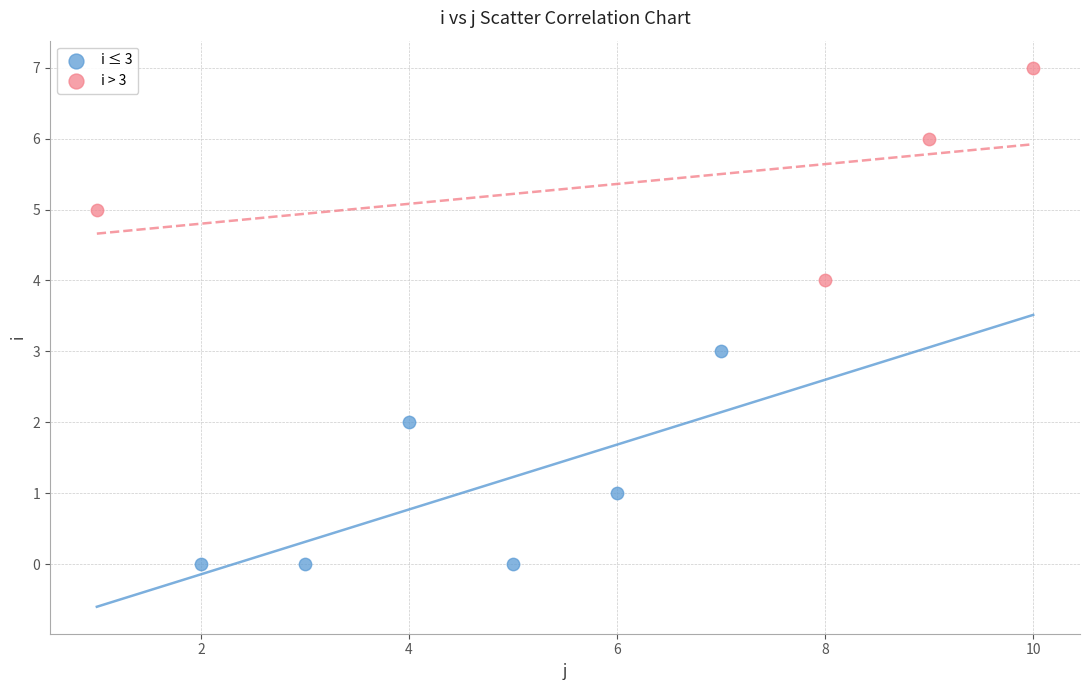

Which series contains the lowest Y value?

i ≤ 3